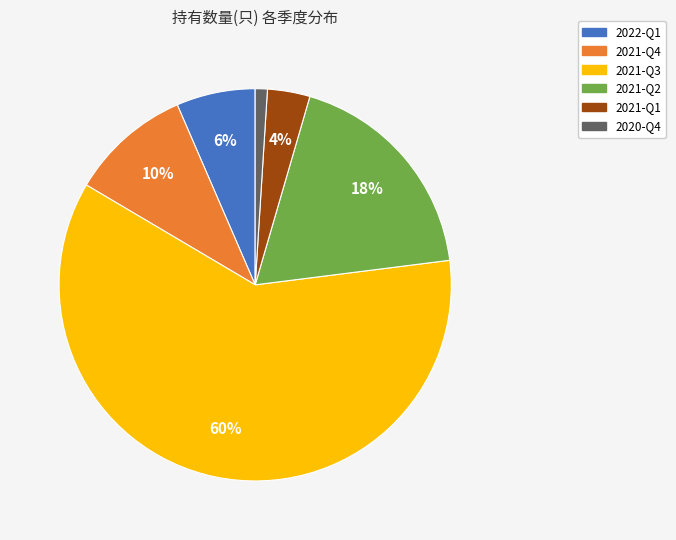

To the nearest percent, what is the average slice percentage?

17%